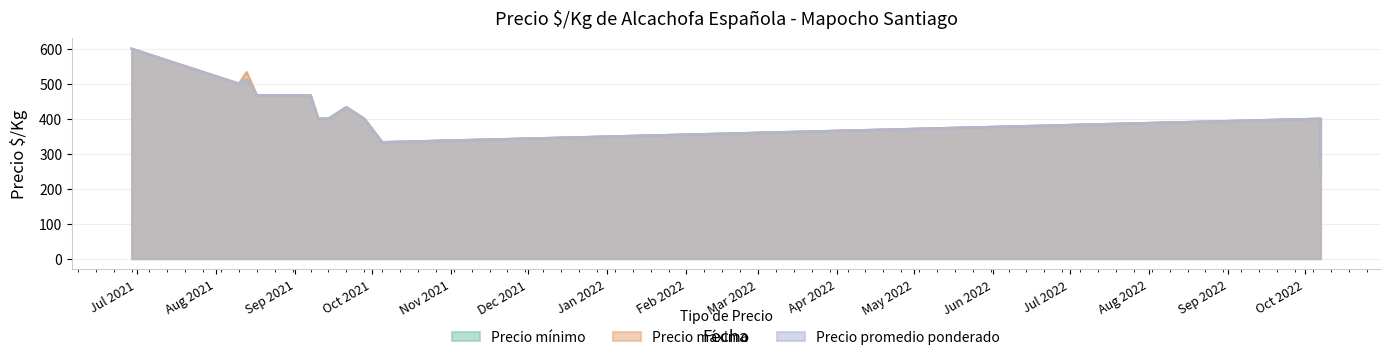

True or false: Precio maximo and Precio minimo cross at least once.

False